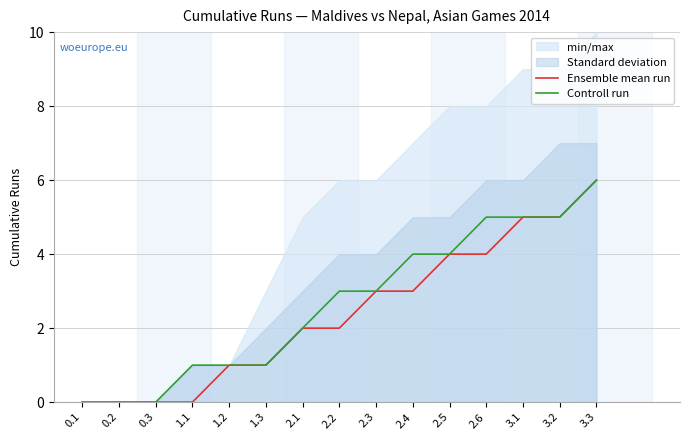

What is the greatest value displayed?

6